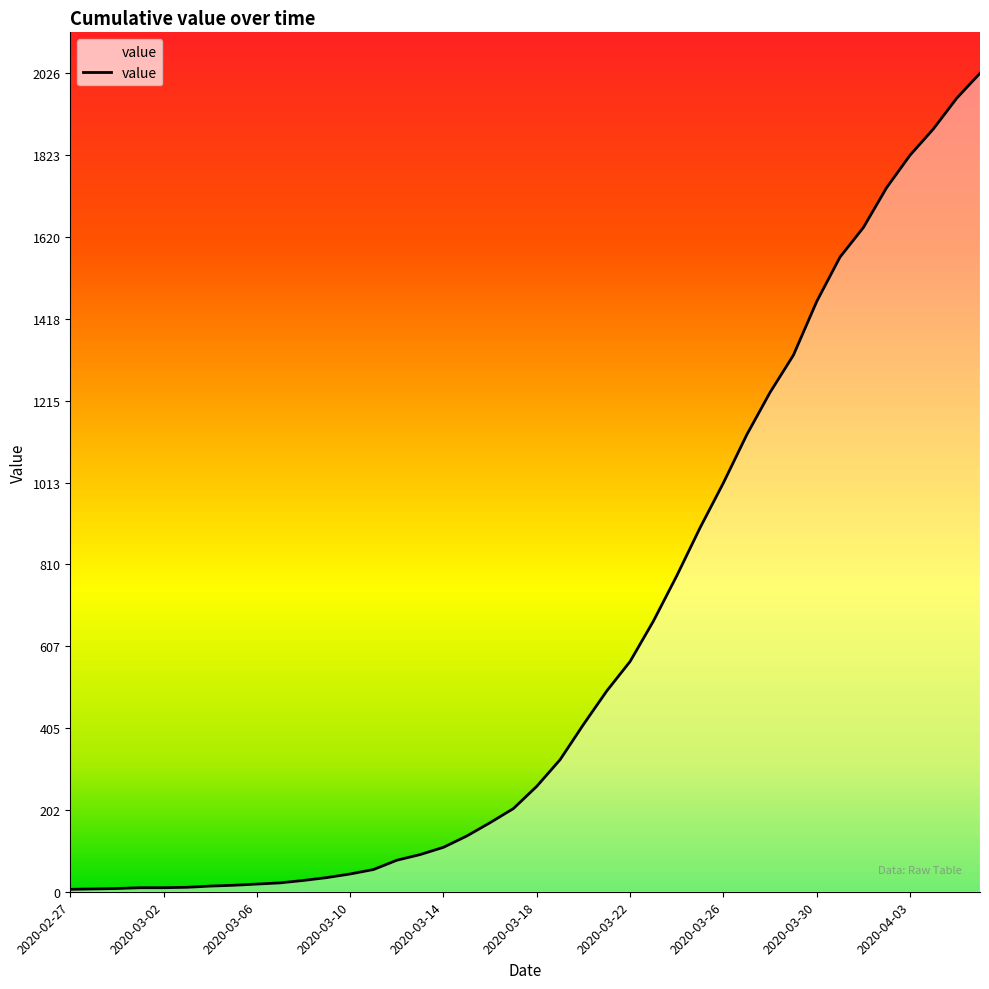

What is the maximum value shown in the chart?

2026